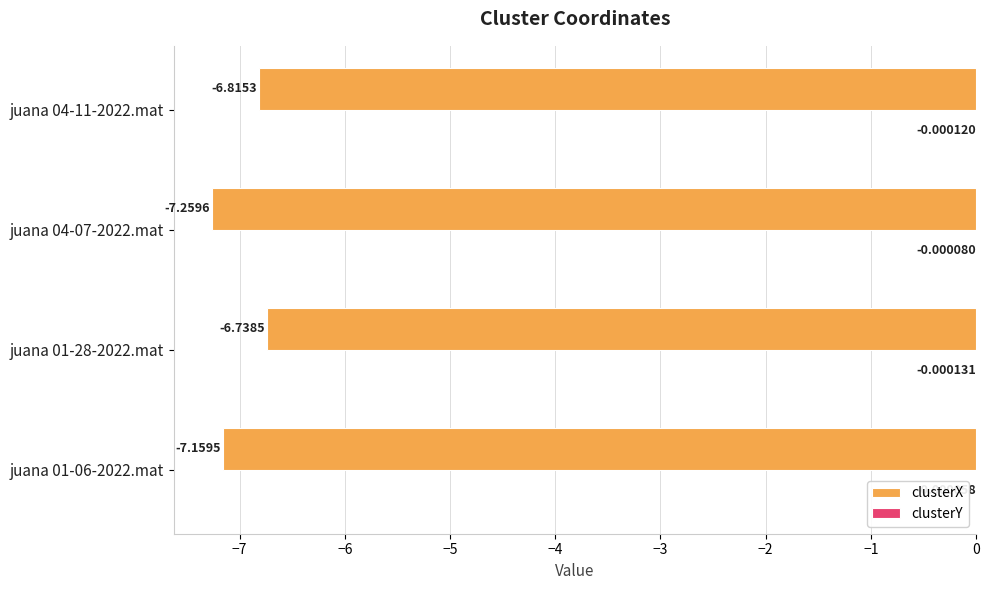

Between juana 01-28-2022.mat and juana 04-07-2022.mat, which series saw the biggest shift?

clusterX